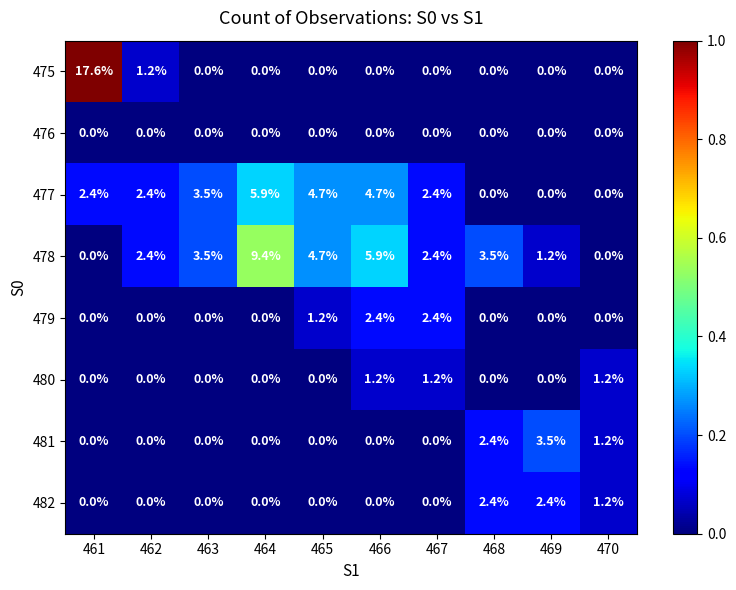

What is the difference between the 475 values at 462 and 461?

16.4